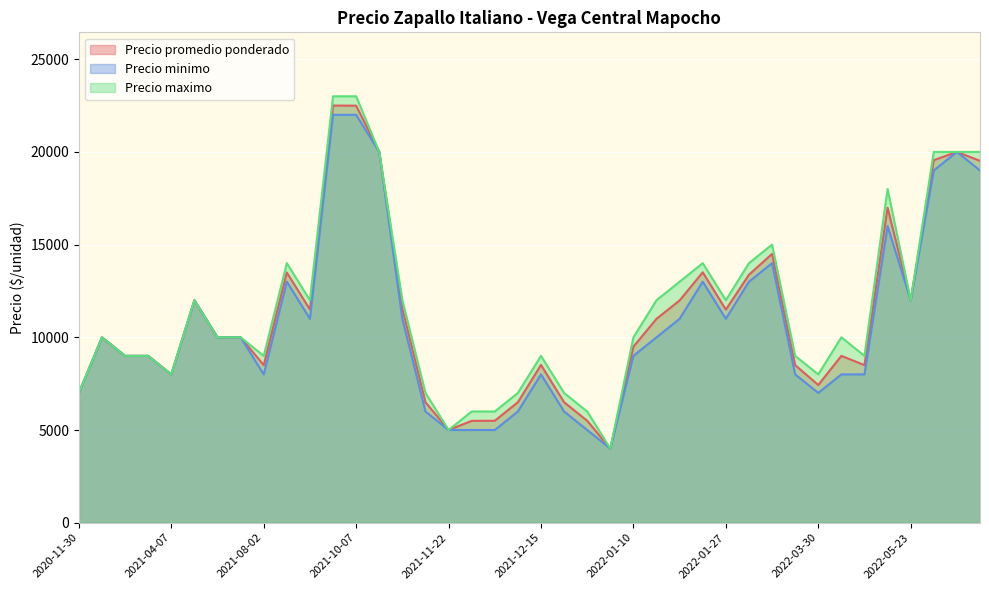

The value of Precio maximo at 2022-01-27 is 12000. True or false?

True